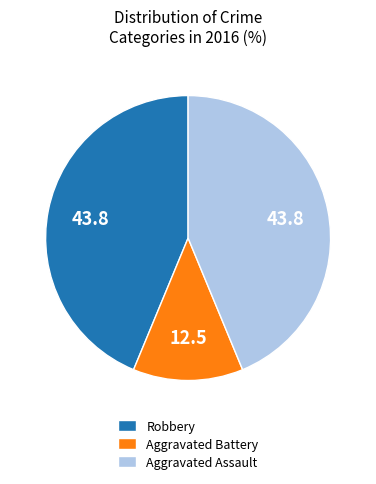

Combined, do Robbery and Aggravated Assault account for over 50%?

Yes